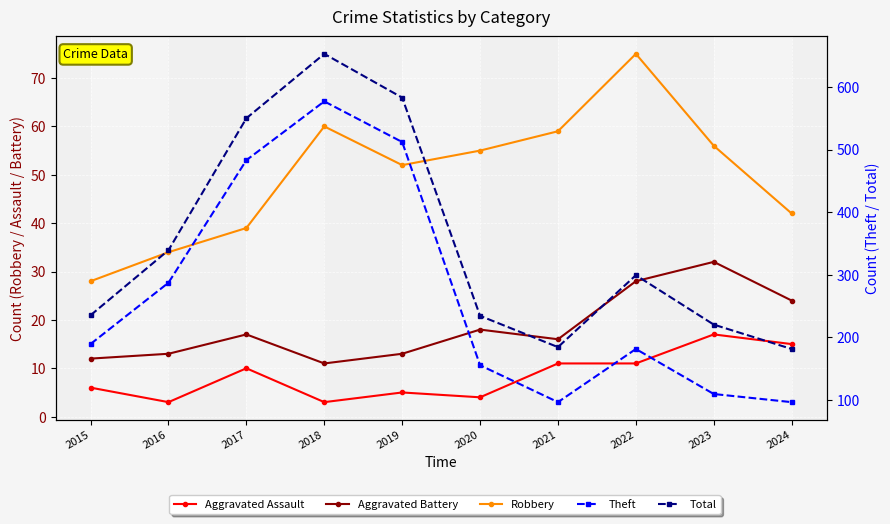

Does the chart display data point markers on the line(s)?

Yes